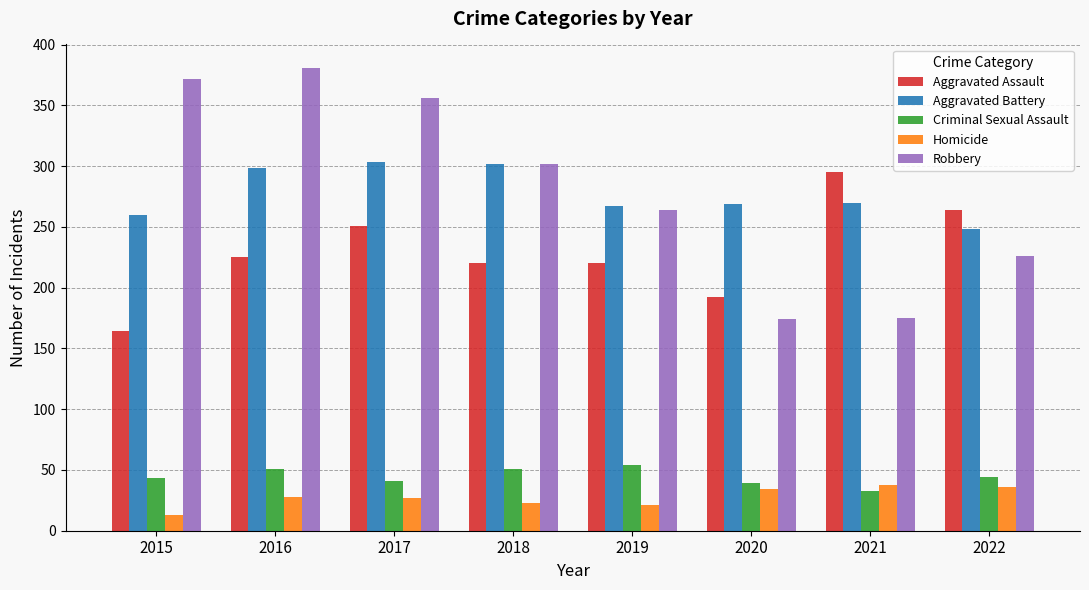

Between 2015 and 2021, which series saw the biggest shift?

Robbery